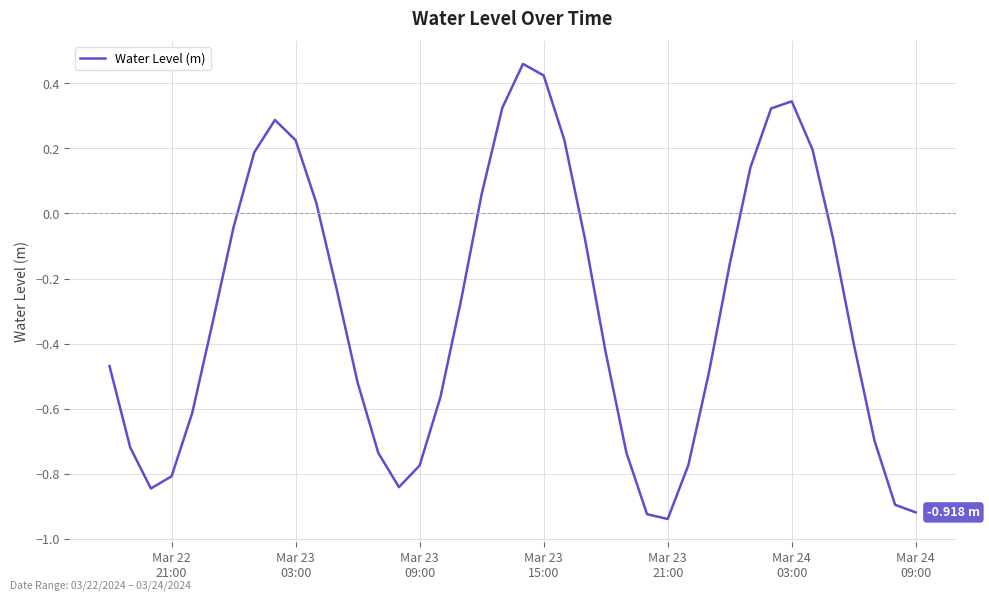

What is the difference between the maximum and minimum values?

1.4